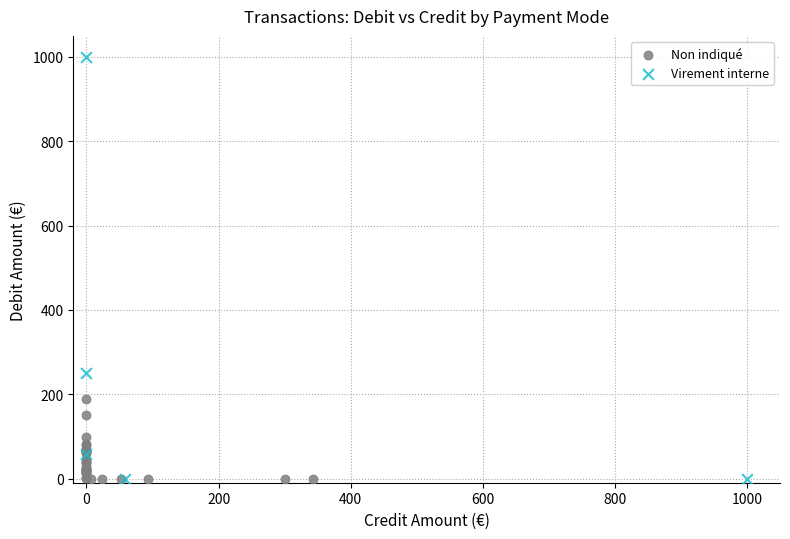

Which series reaches the maximum Y coordinate?

Virement interne